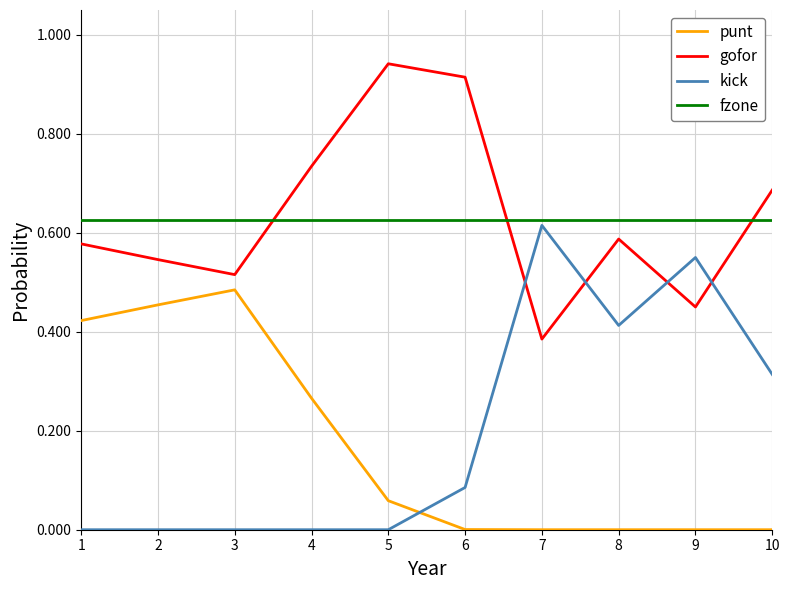

Which series has the widest spread of values?

kick